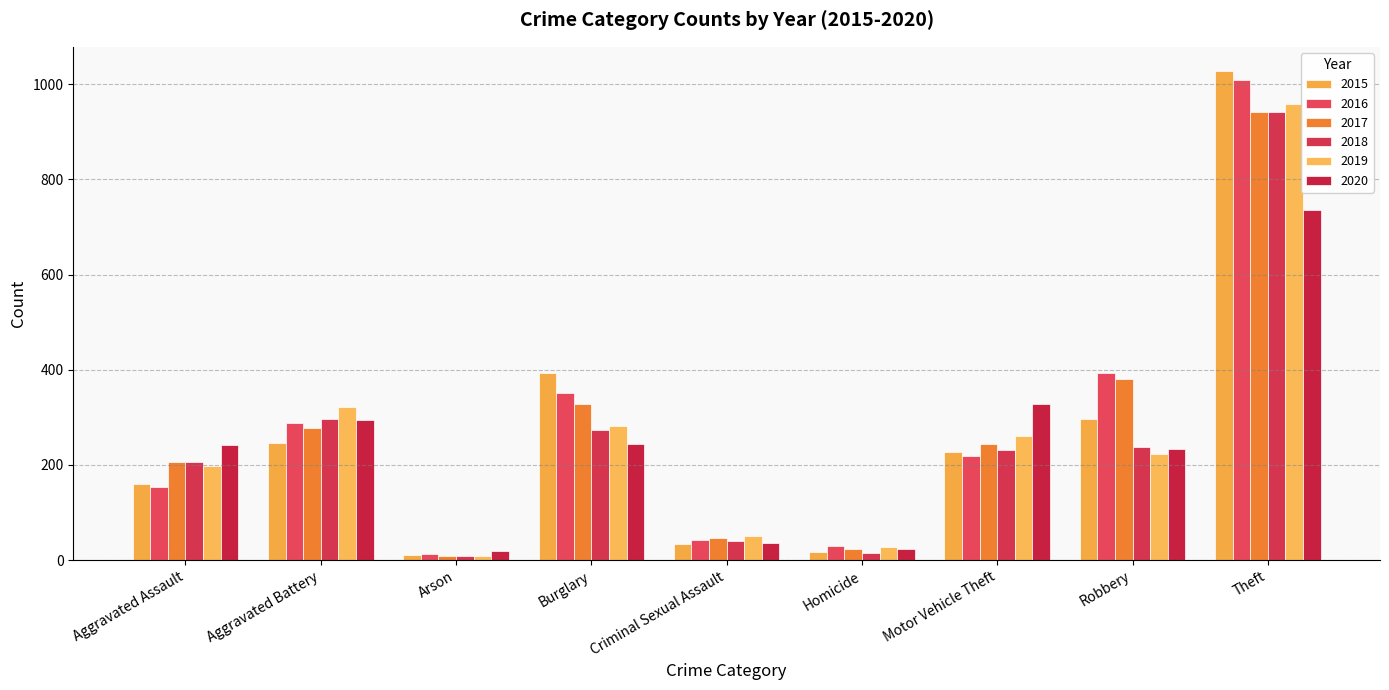

At which category is the sum across all series the highest?

Theft